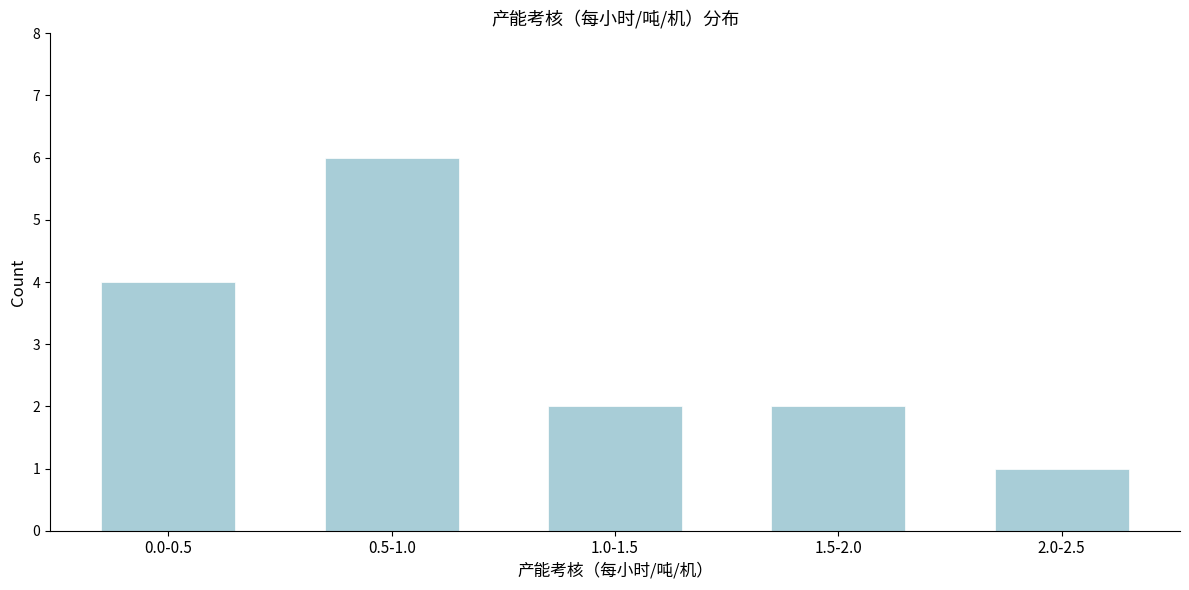

Reading left to right, transcribe all the data shown in this chart.

0.0-0.5=4	0.5-1.0=6	1.0-1.5=2	1.5-2.0=2	2.0-2.5=1